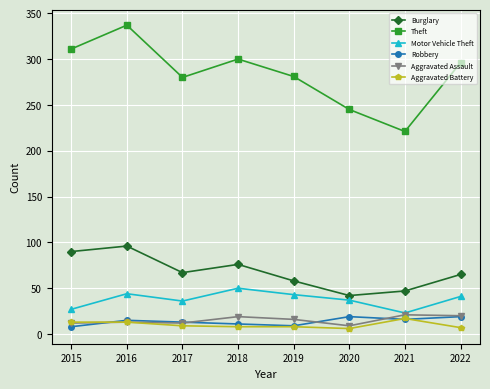

Which label corresponds to the largest value in the chart?

2016